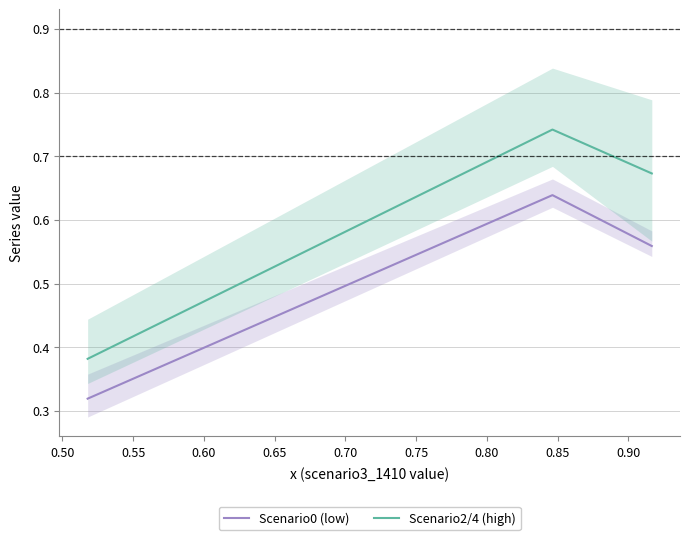

Which series has the widest spread of values?

Scenario2/4 (high)